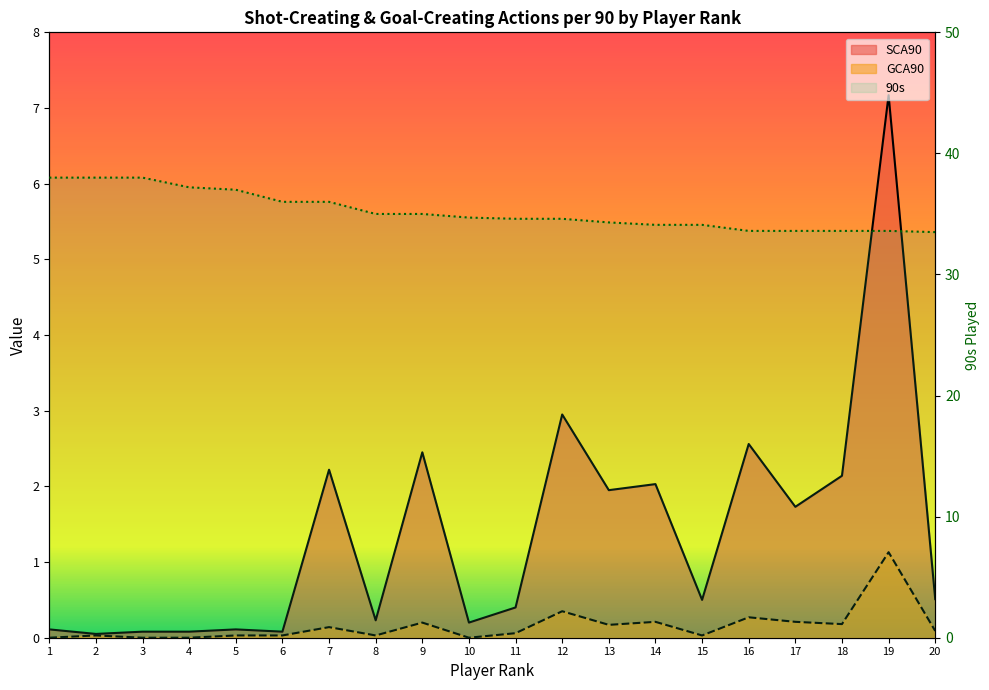

True or false: GCA90 and 90s intersect in this chart.

False